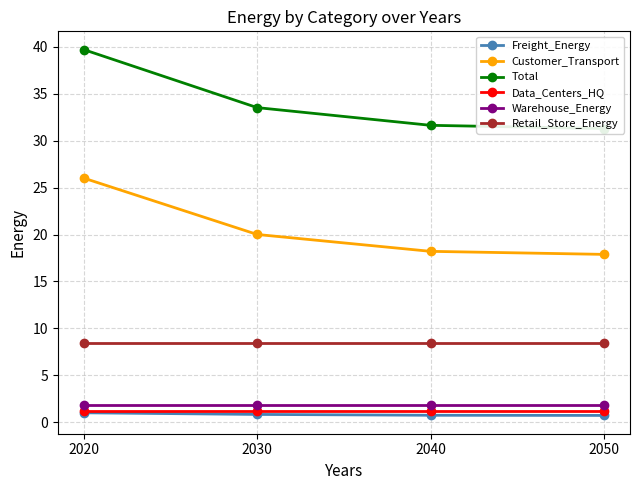

The value of Freight_Energy at 2020 is 1.0. True or false?

True